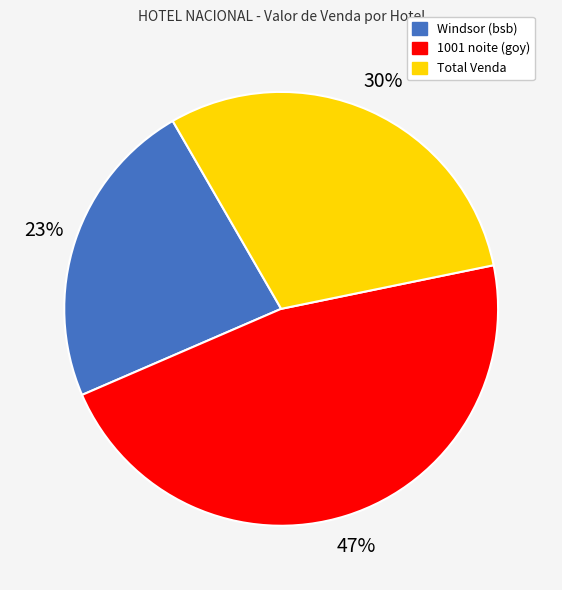

The Windsor (bsb) slice represents 23% of the pie. True or false?

True